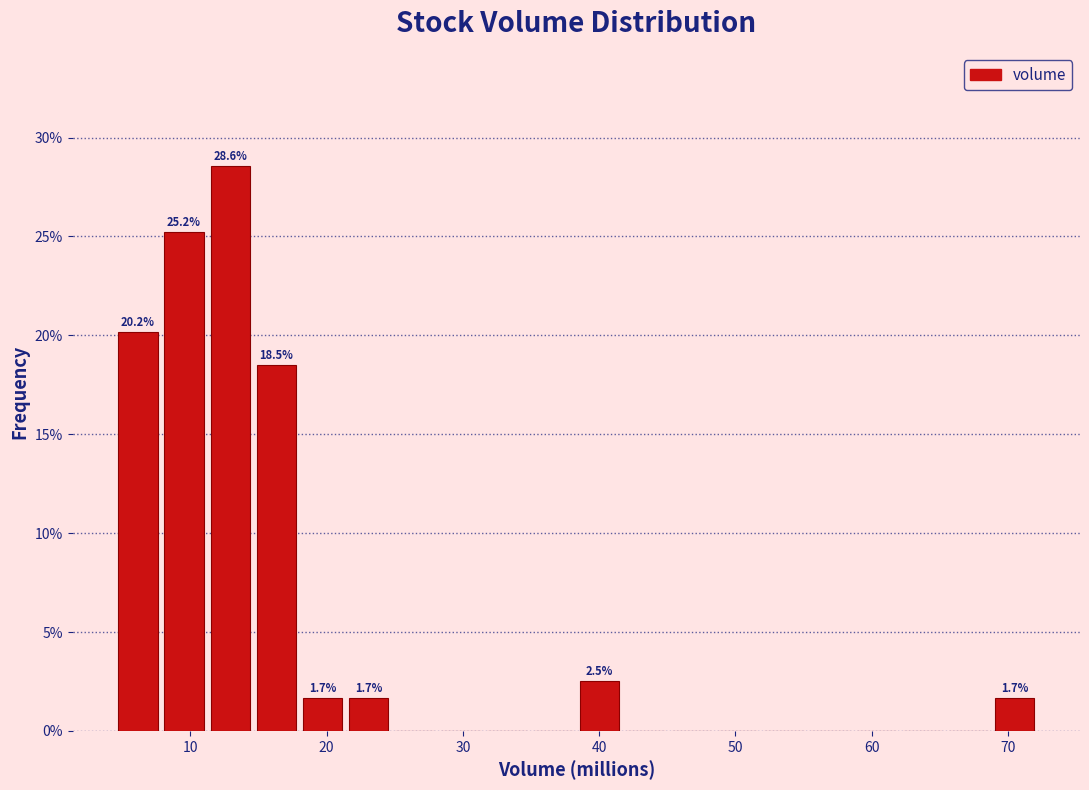

Read against the x-axis, roughly where is the centre of the tallest bar?

13